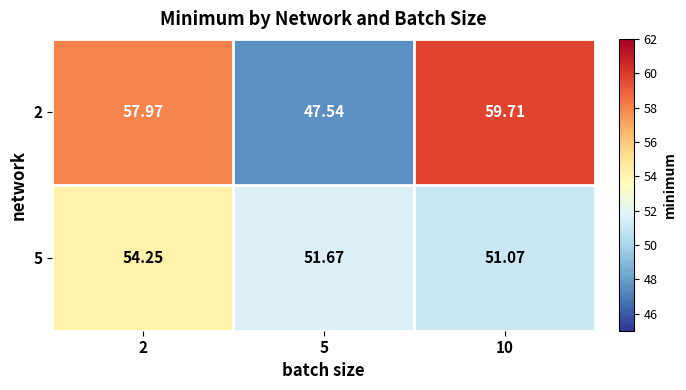

Is the value of 5 at 2 greater than the value of 2 at 5?

Yes